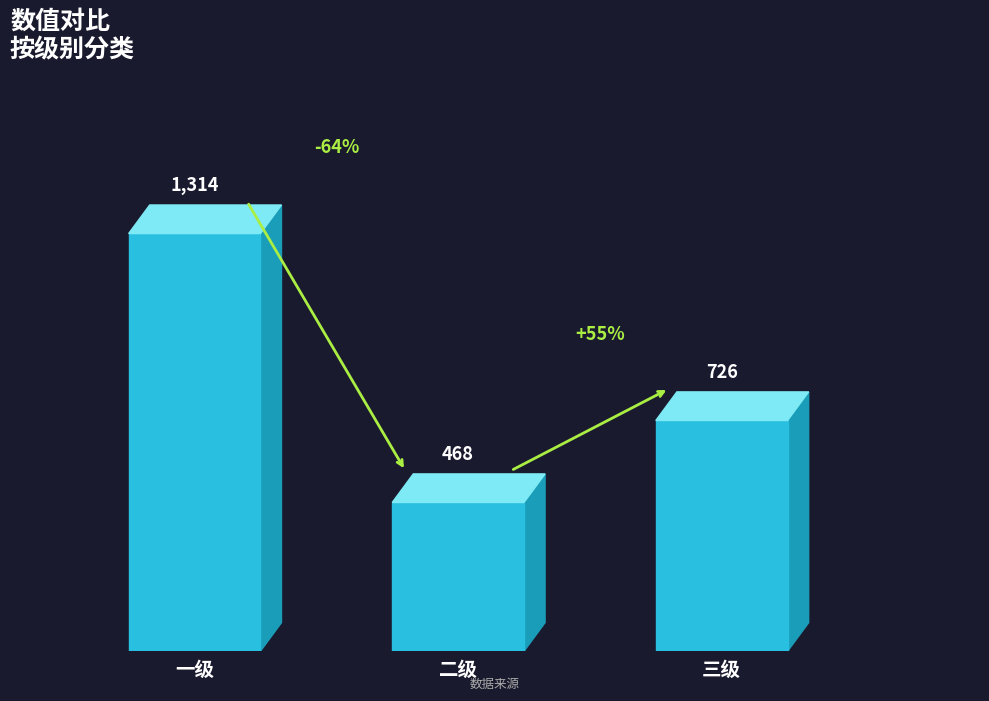

Count the number of data series in this chart.

1